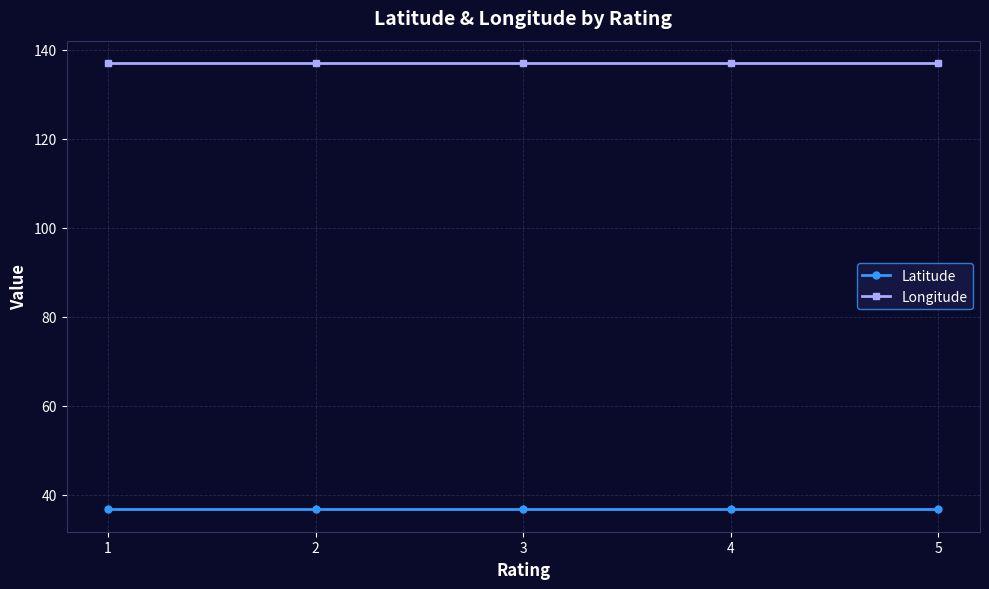

The value of Longitude at 4 is 178.3. True or false?

False